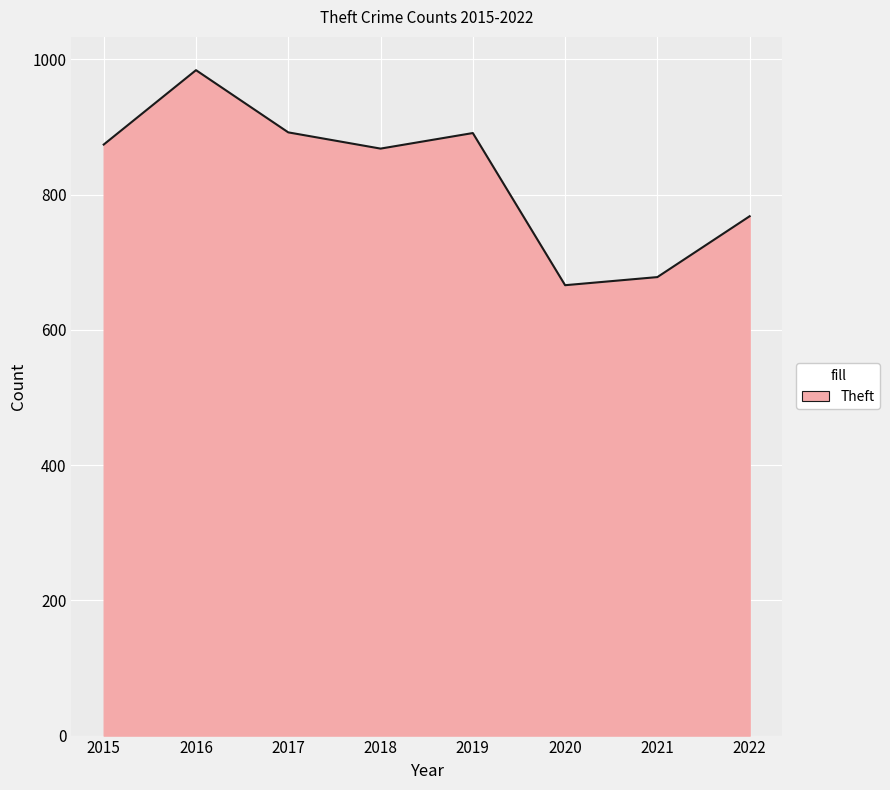

Approximately how many times larger is the value at 2022 compared to 2018?

0.9